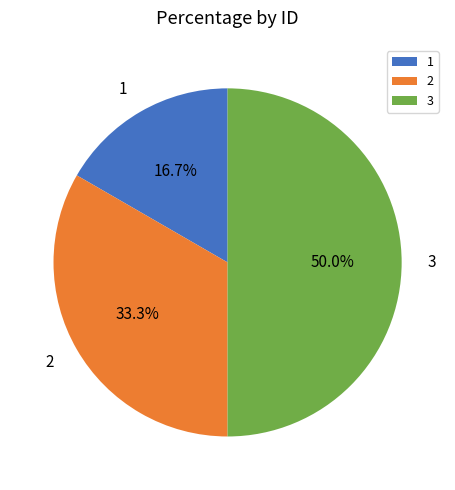

What is the ratio of the value at 1 to the value at 2?

0.5